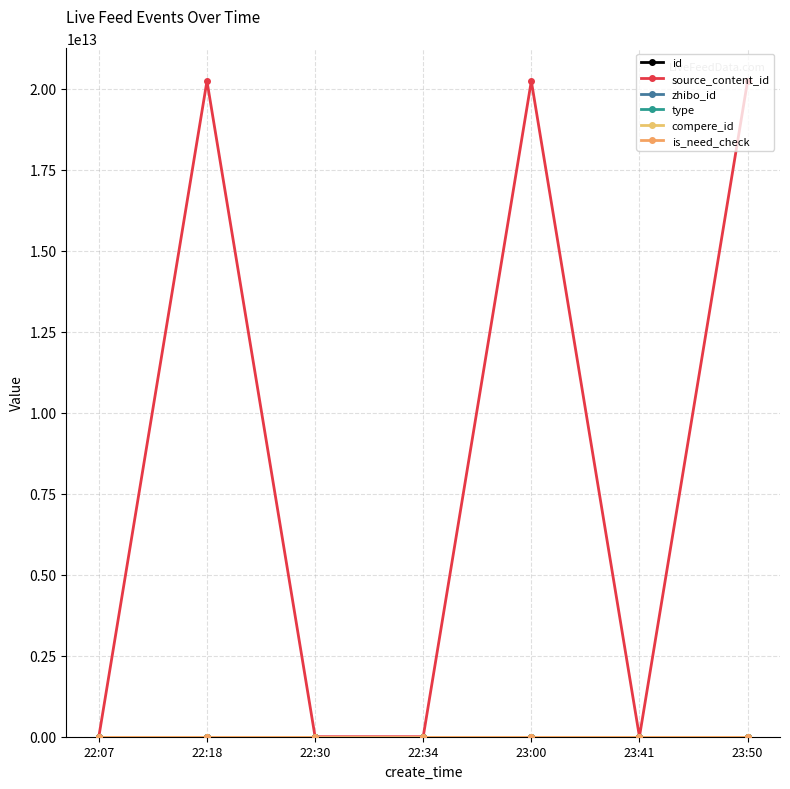

What is the label of the 7th point from the right?

22:07